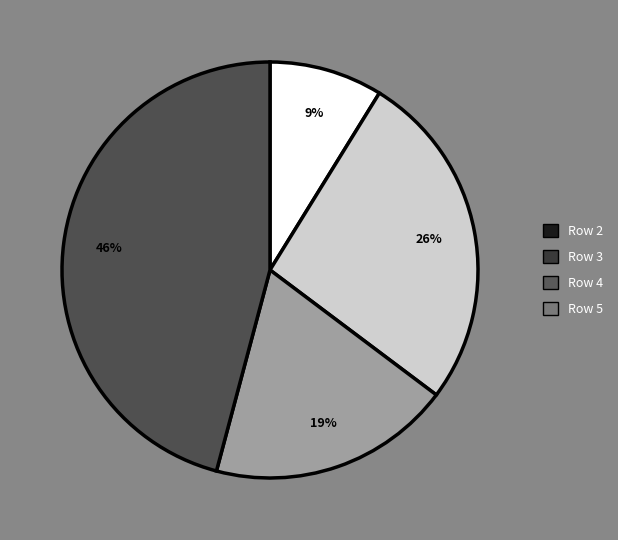

Is it true that Row 4 is 26% of the pie?

False